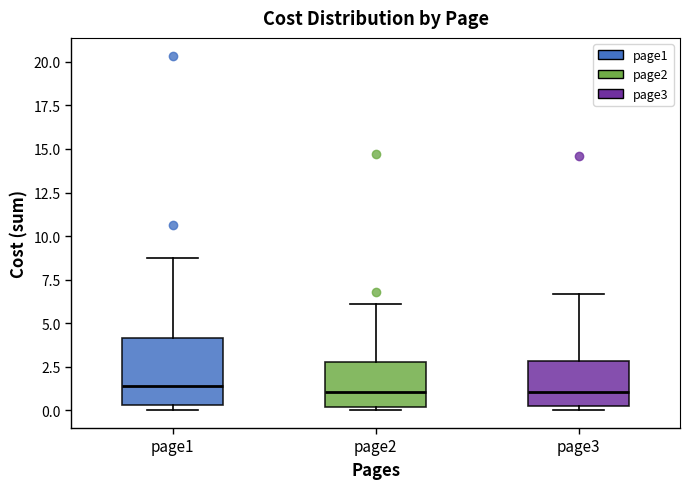

Which box is the tallest, from its lower edge to its upper edge?

page1